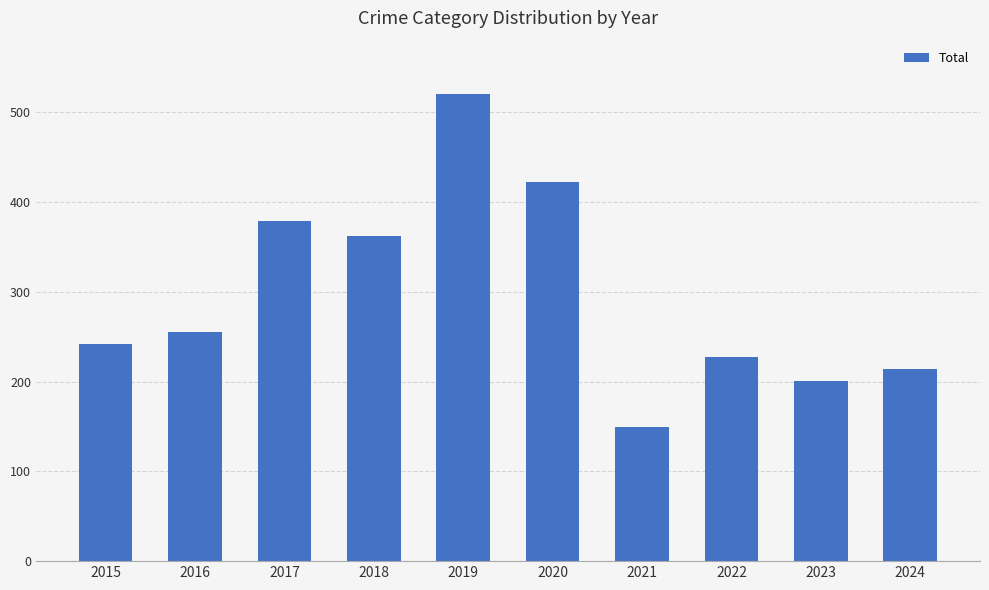

At which label is the value closest to 335?

2018